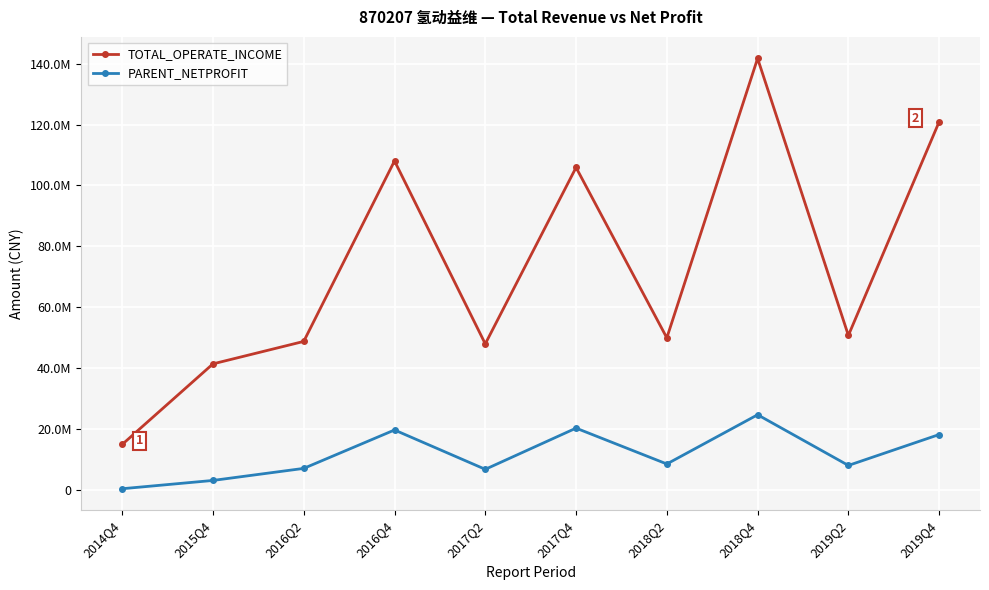

What are all the series names shown in the legend?

TOTAL_OPERATE_INCOME, PARENT_NETPROFIT